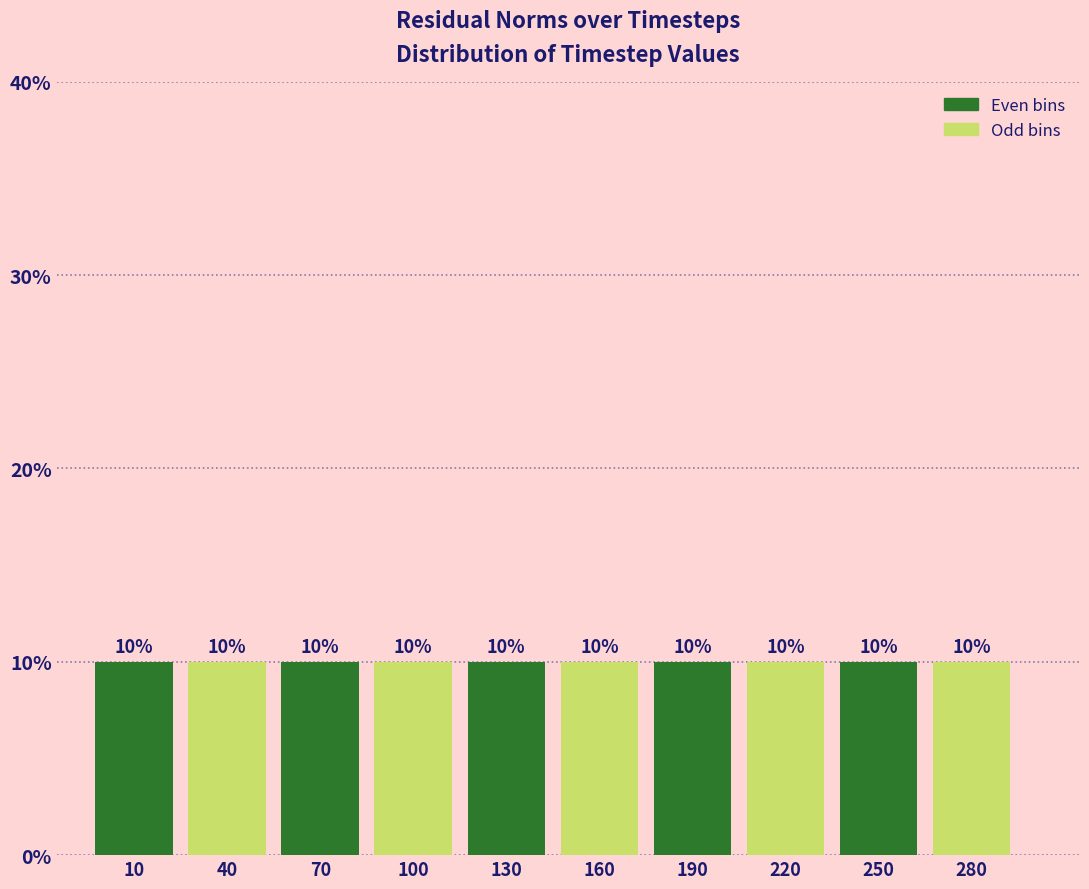

Reading left to right, list every bar in this chart as the range it spans on the x-axis followed by its height.

-5 to 25: 10
25 to 55: 10
55 to 85: 10
85 to 115: 10
115 to 145: 10
145 to 175: 10
175 to 205: 10
205 to 235: 10
235 to 265: 10
265 to 295: 10